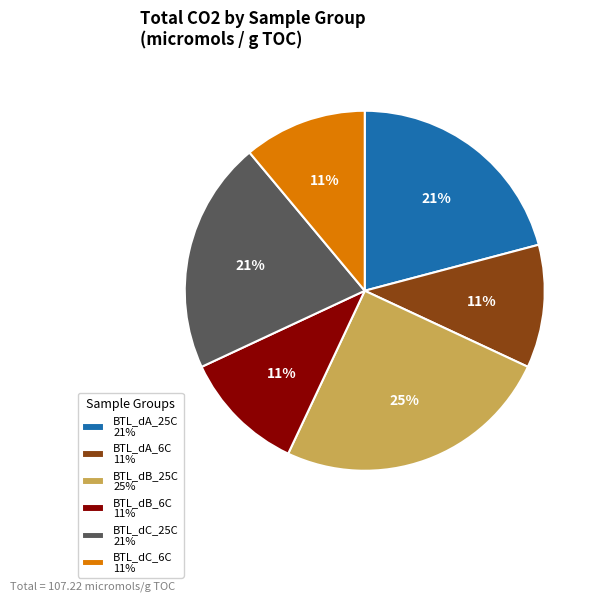

True or false: BTL_dB_6C accounts for 22% of the total.

False